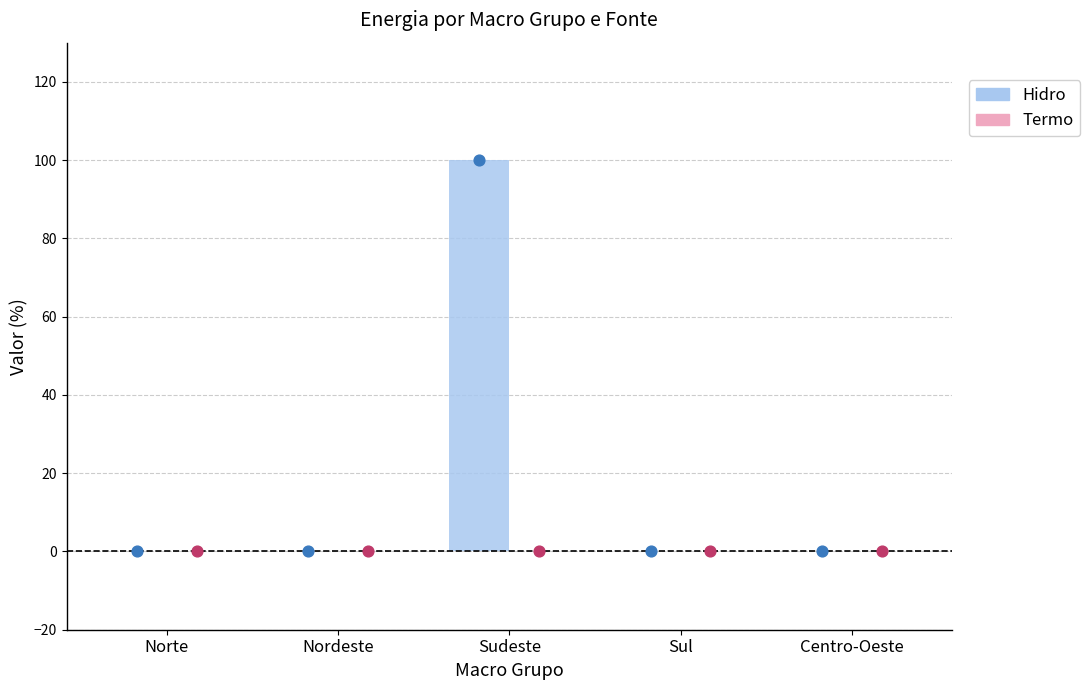

At which category is the sum across all series the highest?

Sudeste